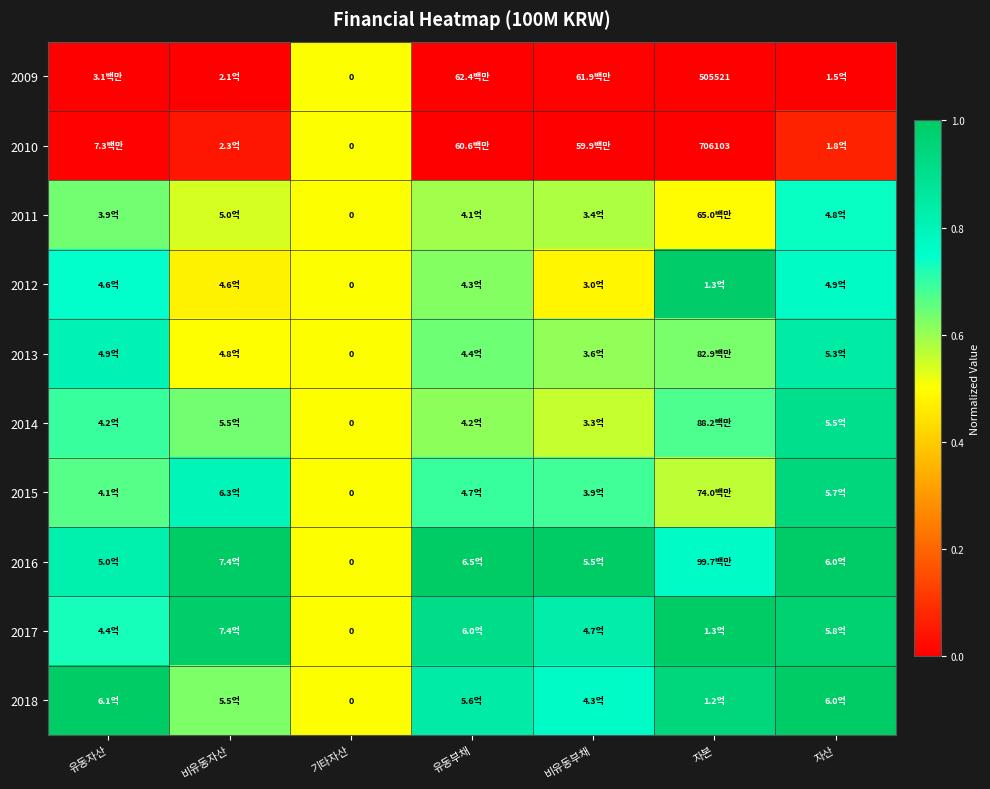

Which series has the largest total across all categories?

2016